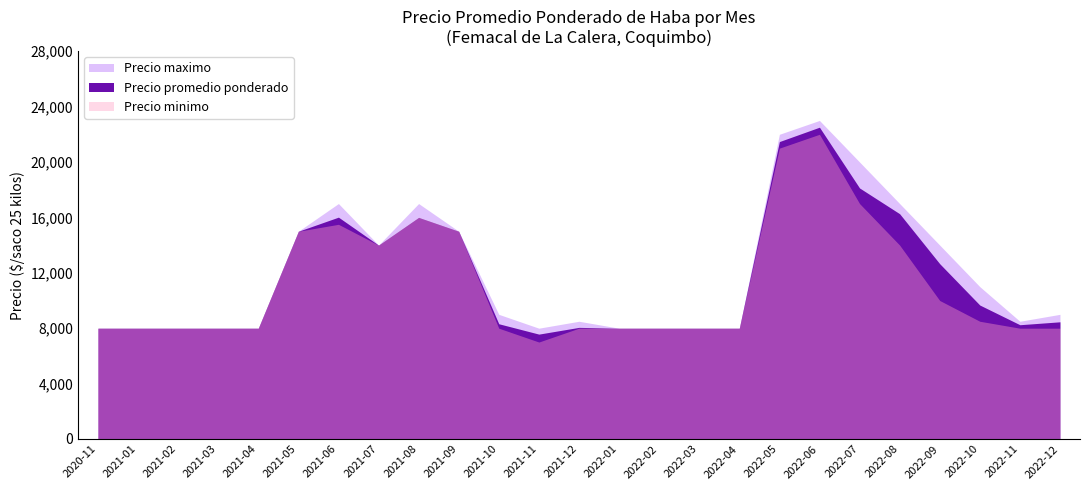

List the series in order of their overall mean, highest first.

Precio maximo, Precio promedio ponderado, Precio minimo